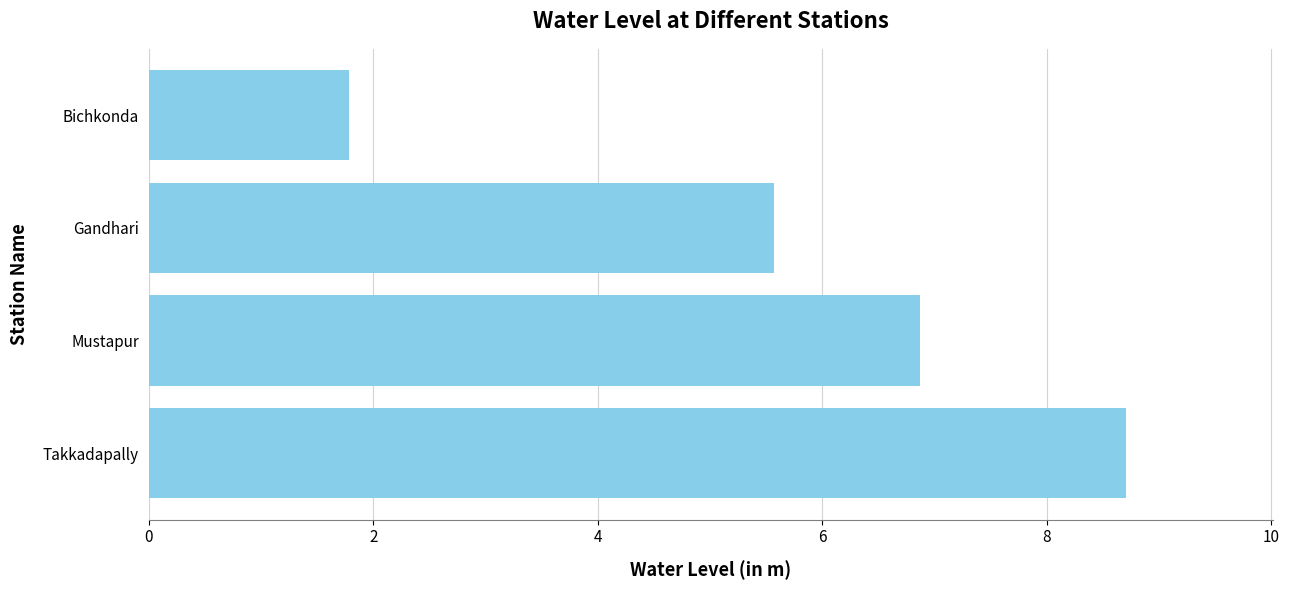

Which has a higher value, Takkadapally or Bichkonda?

Takkadapally